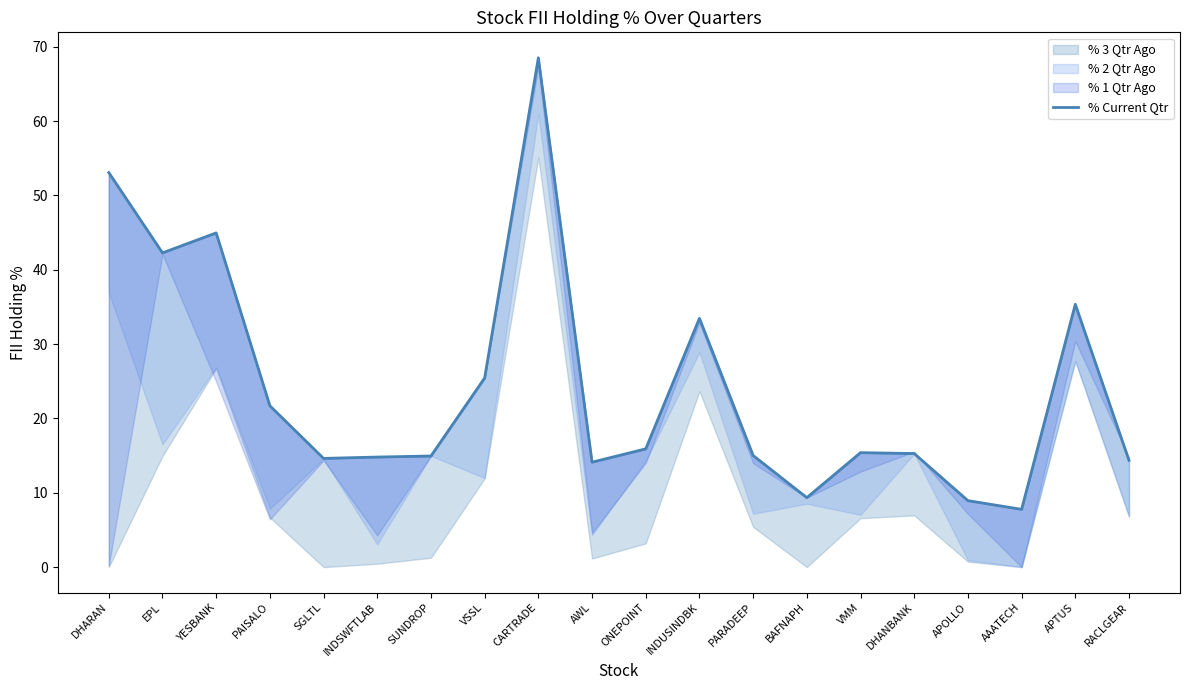

What is the label of the 13th point from the left?

PARADEEP